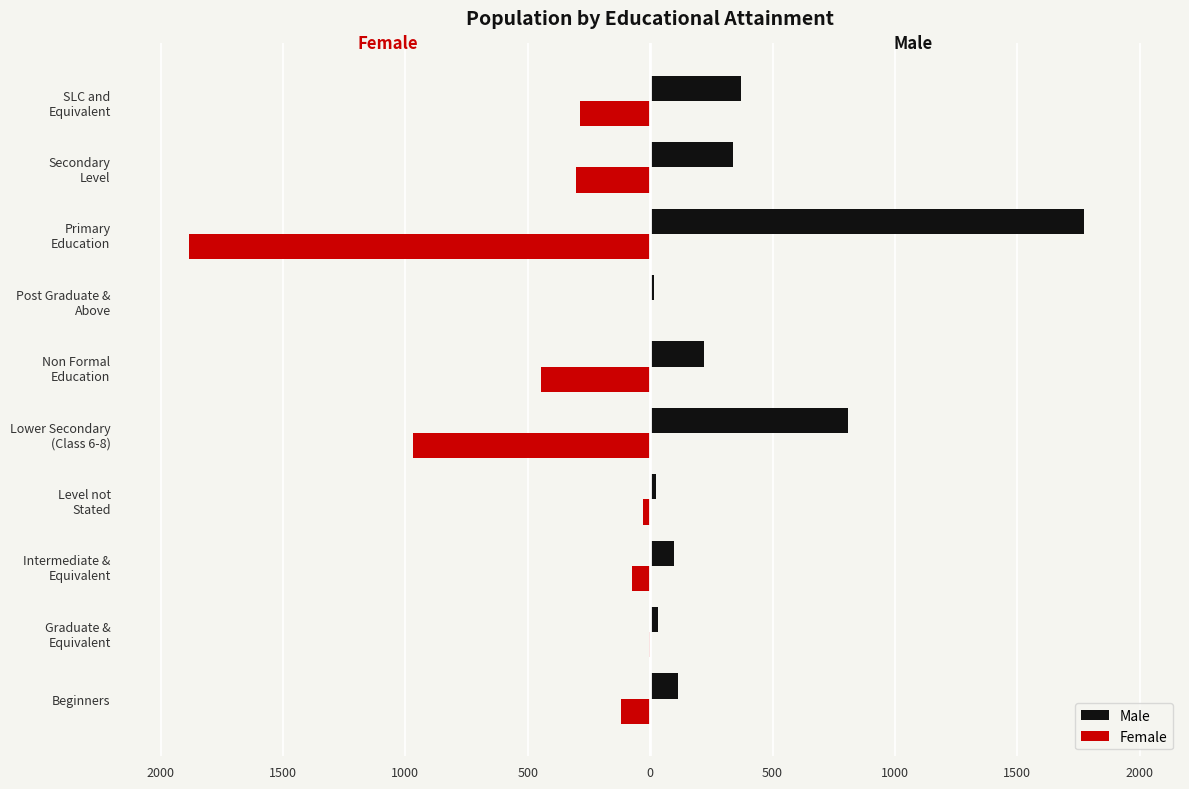

What are all the series names shown in the legend?

Male, Female